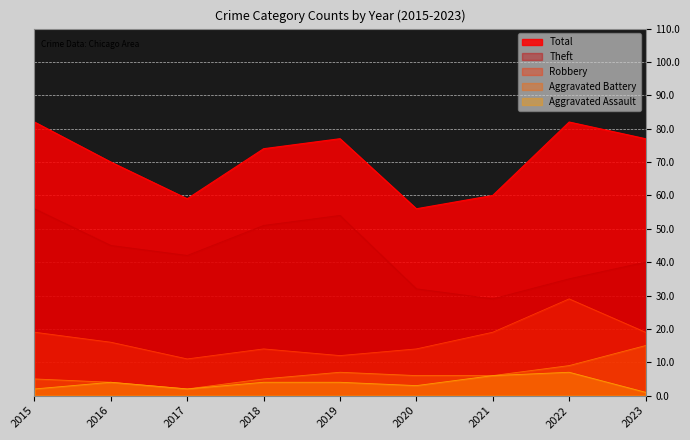

Reading right to left, extract all data points from this chart.

Robbery: 19	29	19	14	12	14	11	16	19
Theft: 40	35	29	32	54	51	42	45	56
Aggravated Battery: 15	9	6	6	7	5	2	4	5
Aggravated Assault: 1	7	6	3	4	4	2	4	2
Total: 77	82	60	56	77	74	59	70	82